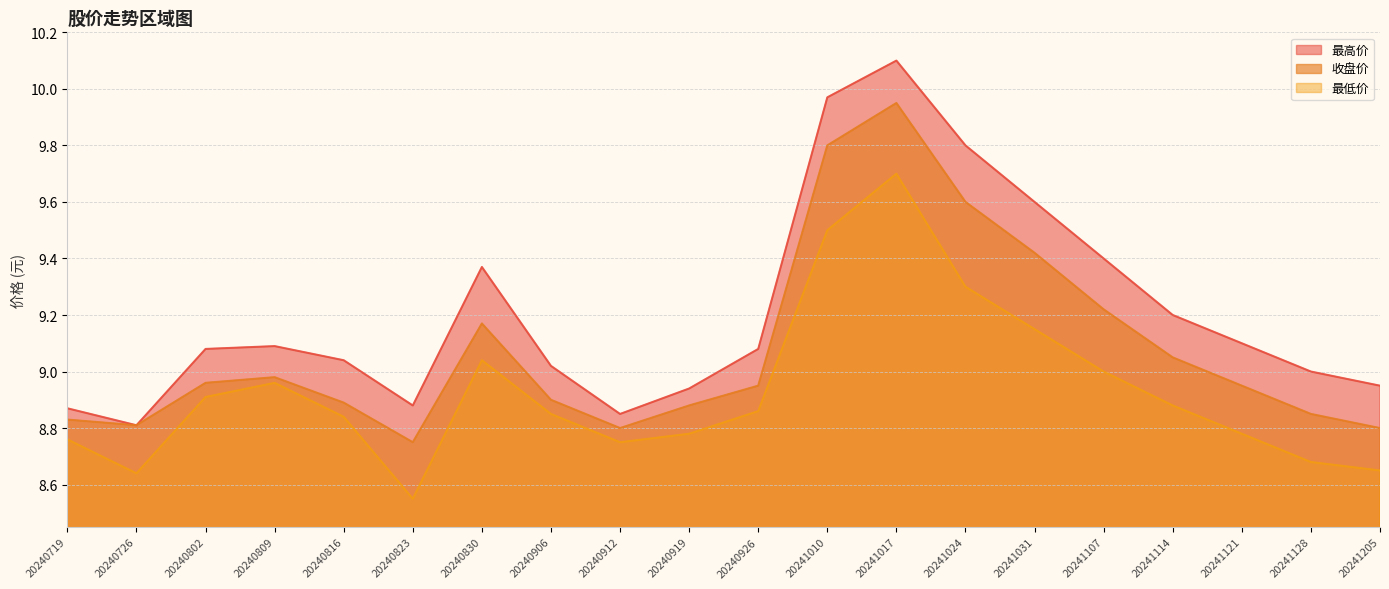

What is the total value across all series at 20240726?

26.3